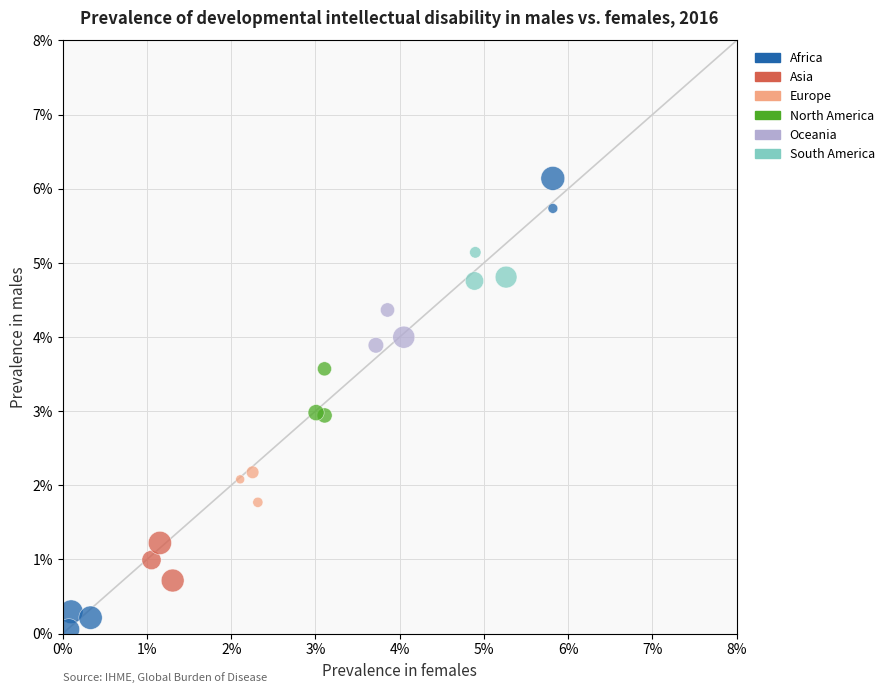

What are all the series names shown in the legend?

Africa, Asia, Europe, North America, Oceania, South America